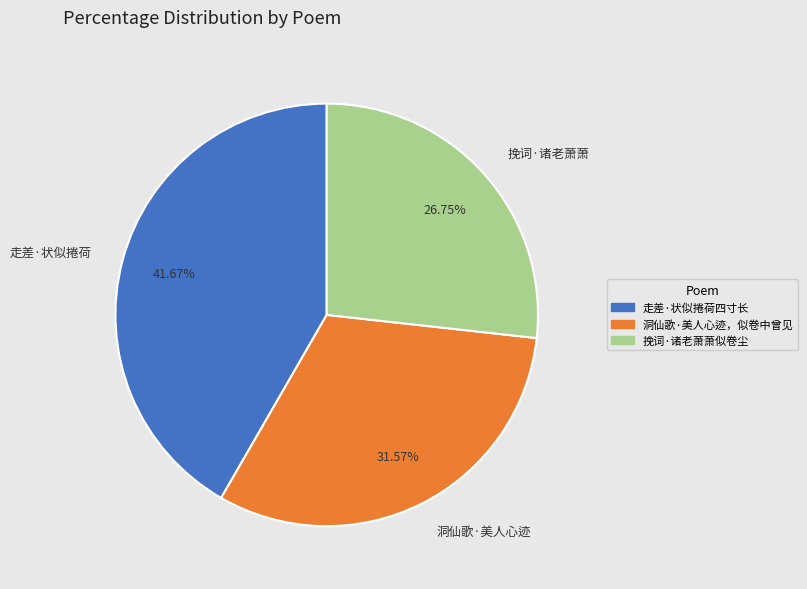

To the nearest percent, what is the difference between the largest and smallest slice percentages?

15%